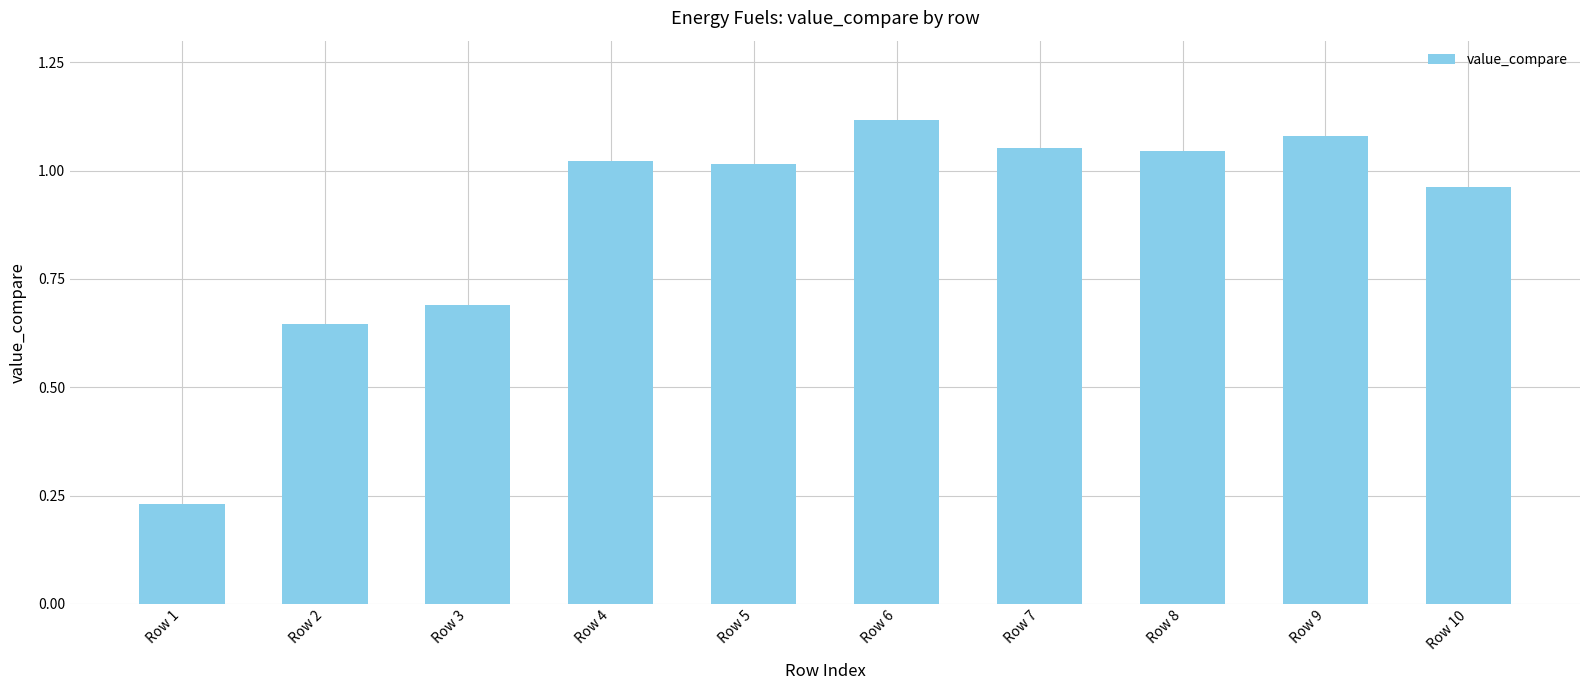

What is the difference between the maximum and minimum values?

0.9